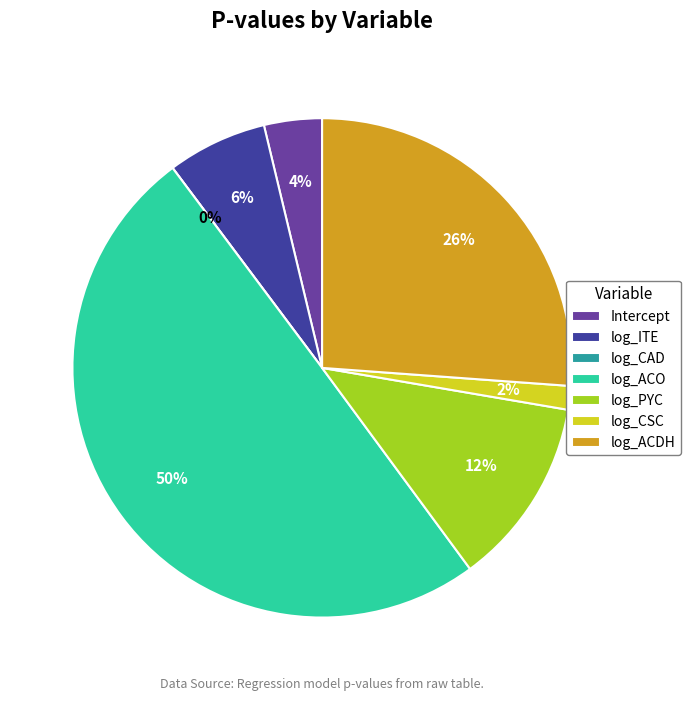

Which has a higher value, log_ACO or log_PYC?

log_ACO